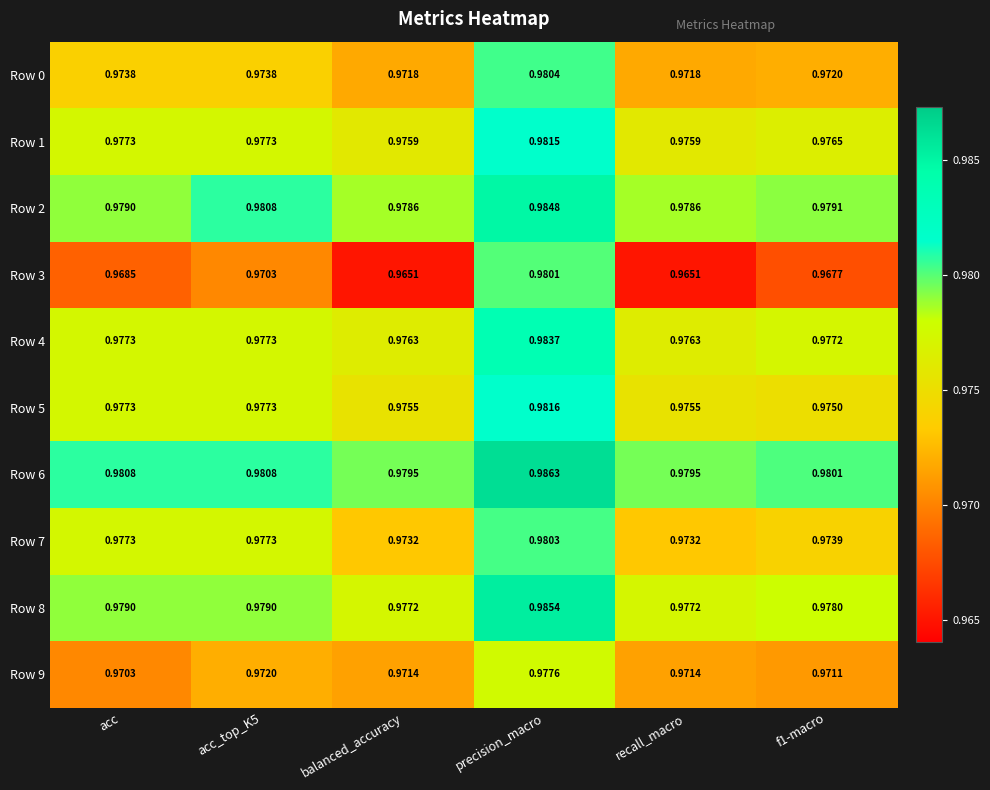

At how many categories does at least one series exceed 0?

6